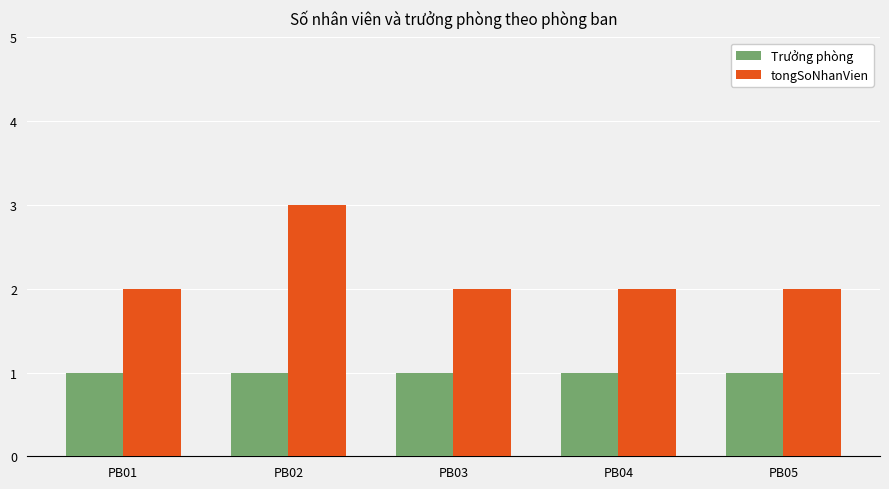

Are the bars horizontal?

No